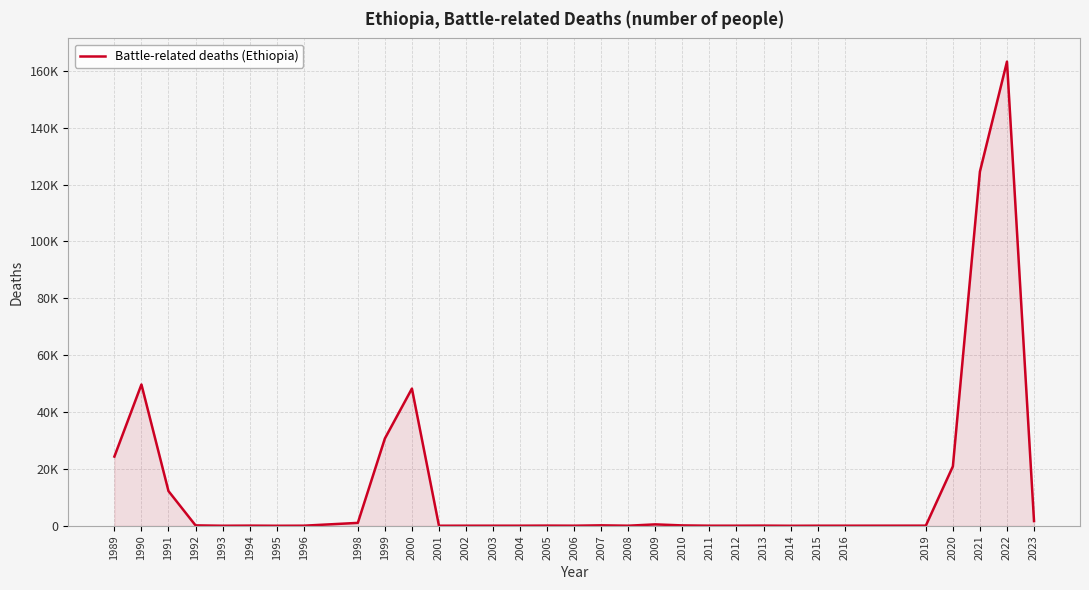

Does the chart display data point markers on the line(s)?

No